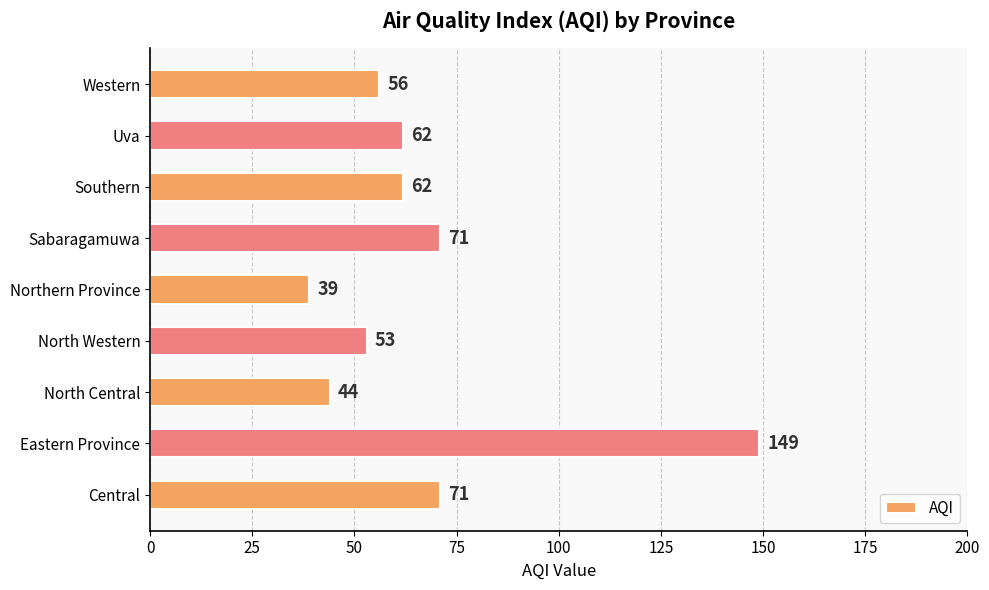

The value at Uva is 22. True or false?

False